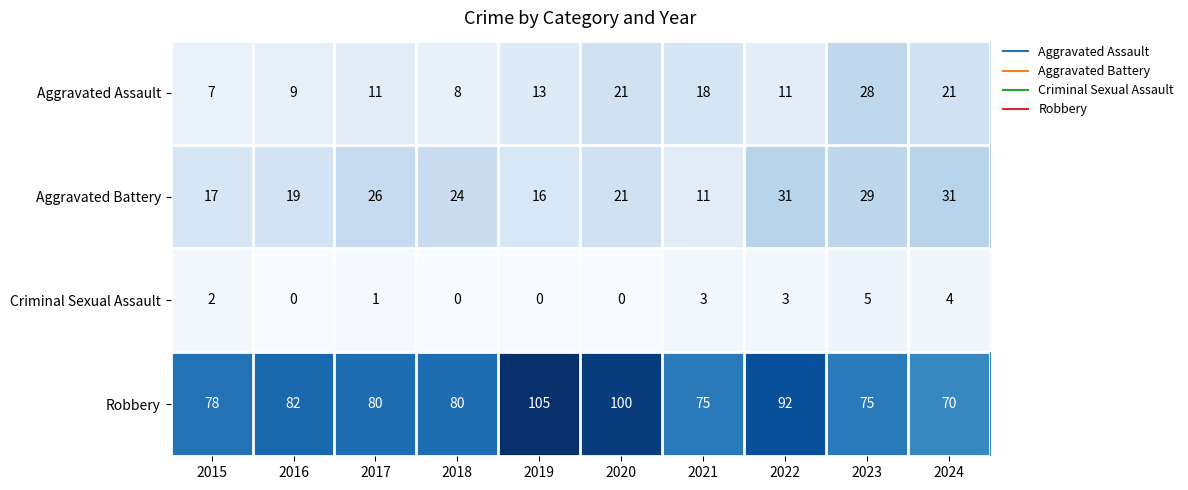

At how many categories does at least one series exceed 23?

10